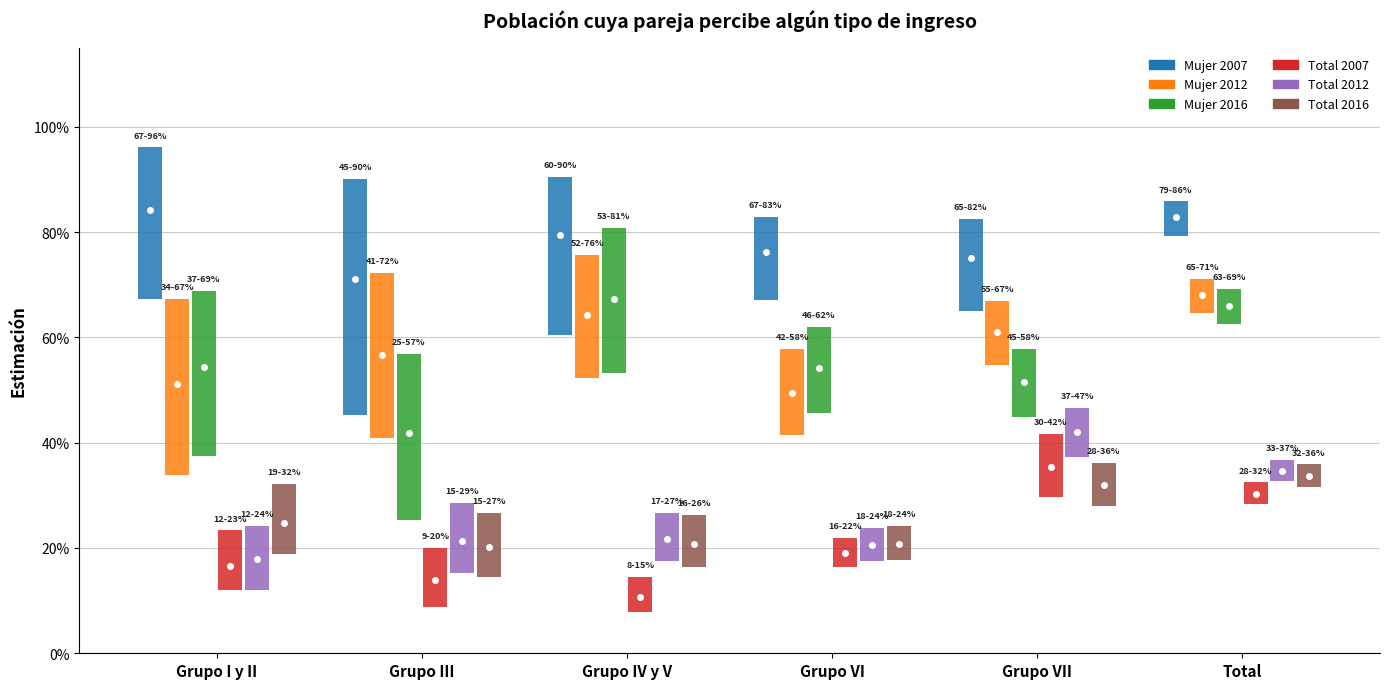

Are the bars horizontal?

No